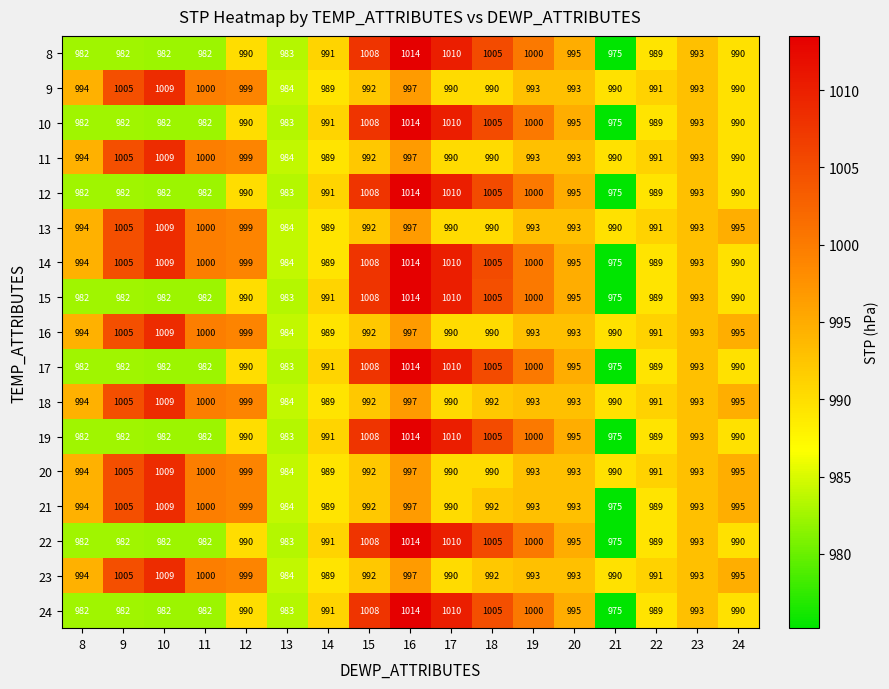

Which label corresponds to the smallest value in the chart?

21